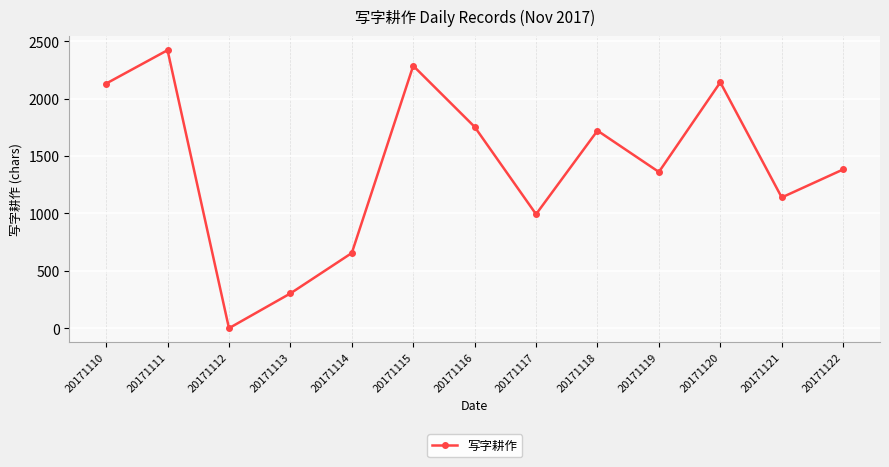

What is the approximate value at 20171118?

1721